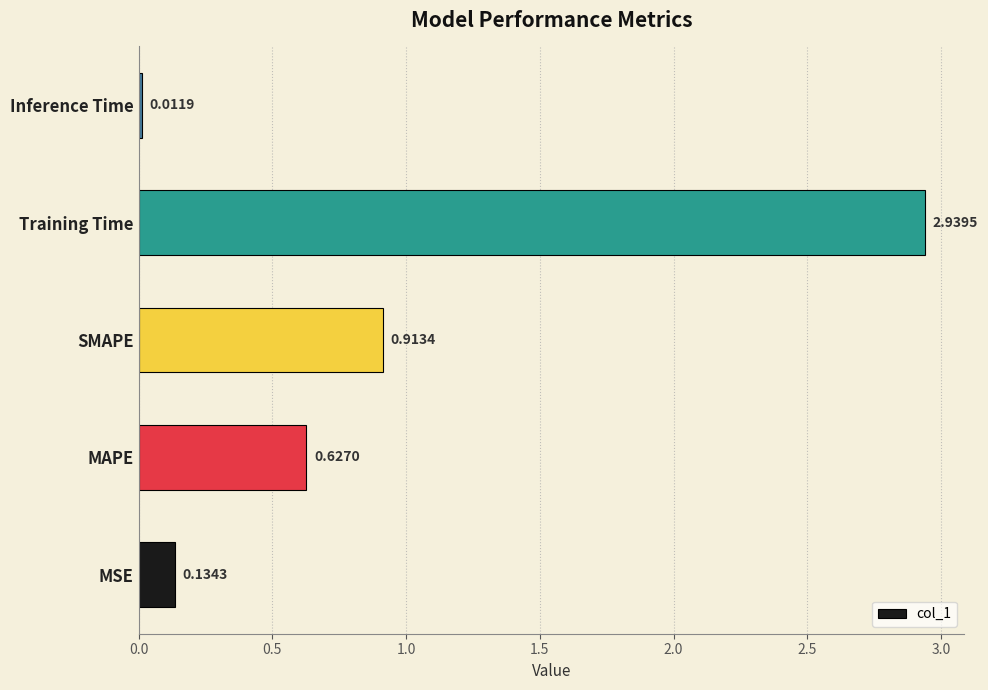

Between Inference Time and MAPE, which is larger?

MAPE